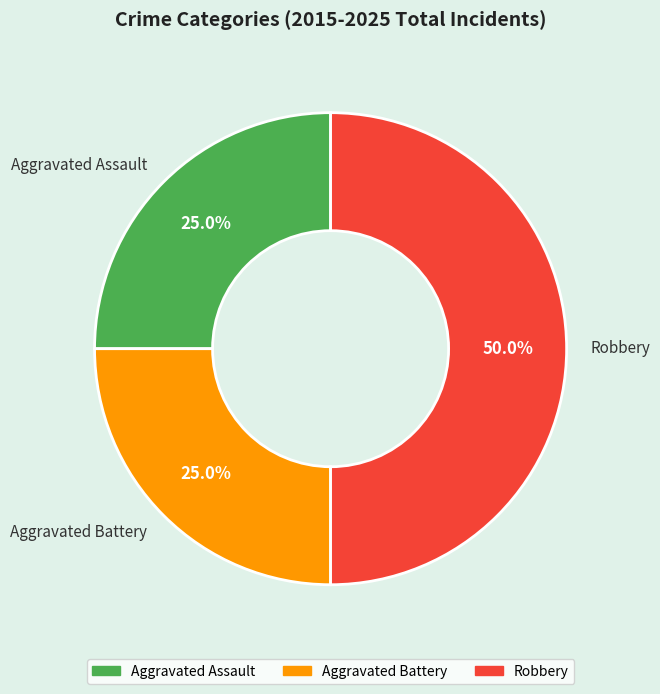

How much of the chart is everything except Robbery?

50.0%